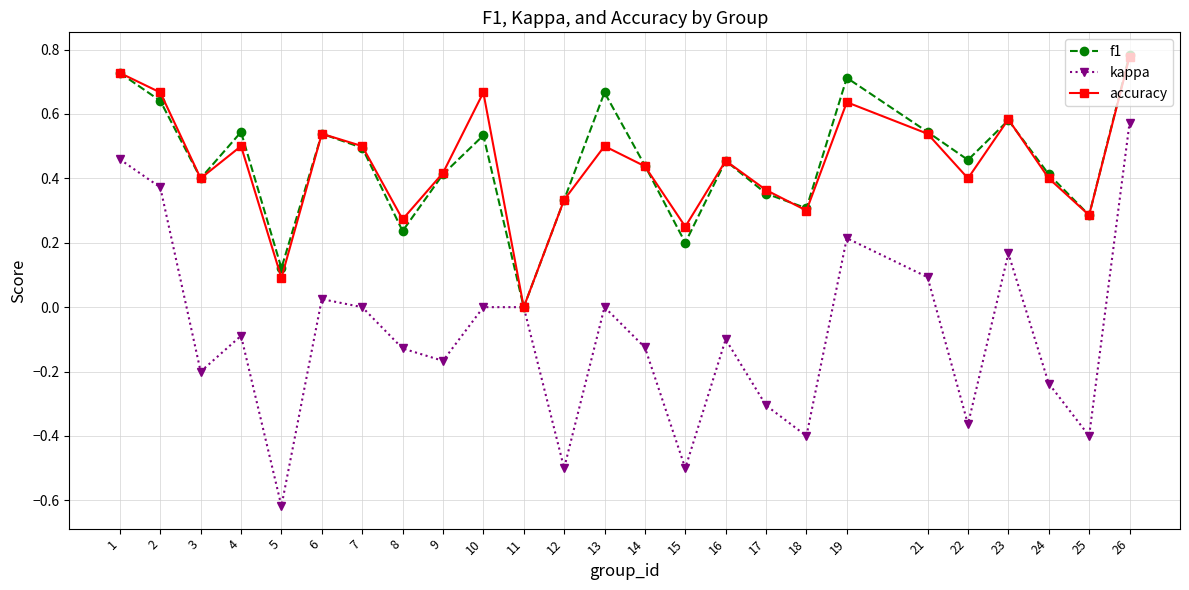

At which category is the sum across all series the highest?

26